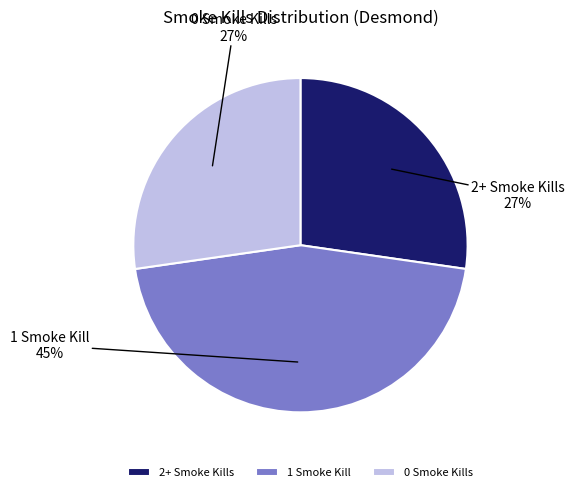

Is there a majority slice in this chart?

No